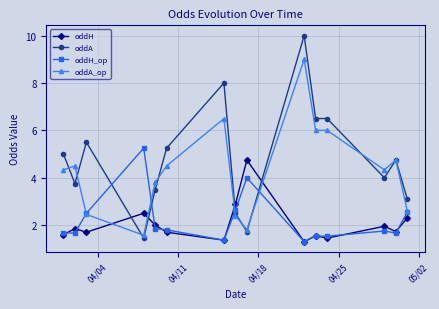

Which series has the largest range (max minus min)?

oddA